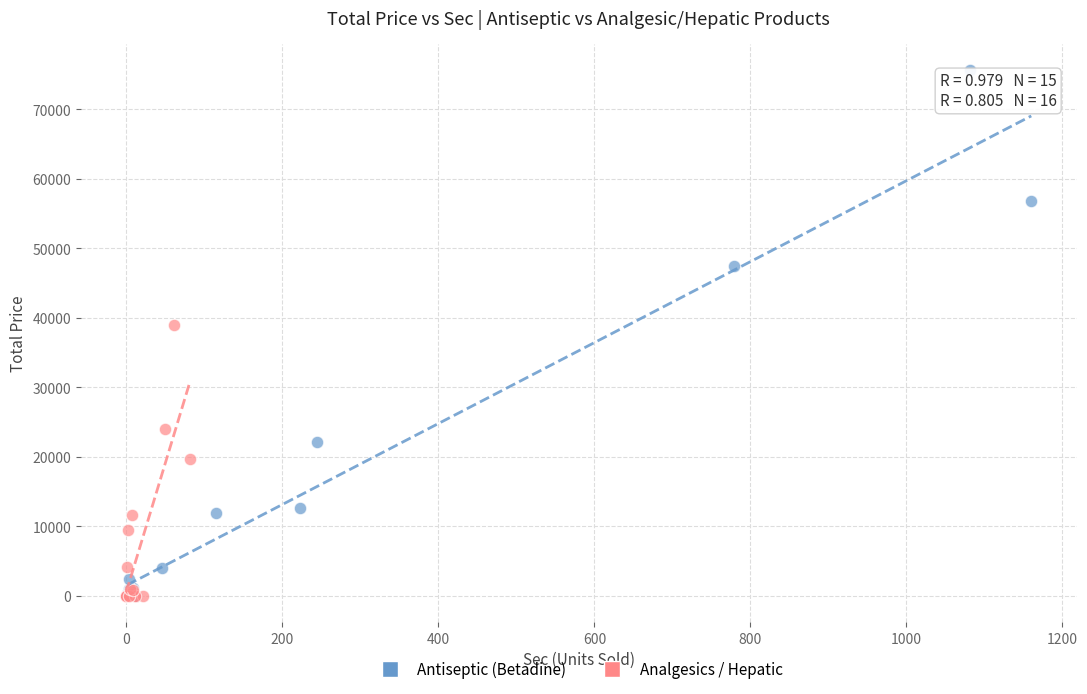

Which series has the largest Y range (max minus min)?

Antiseptic (Betadine)